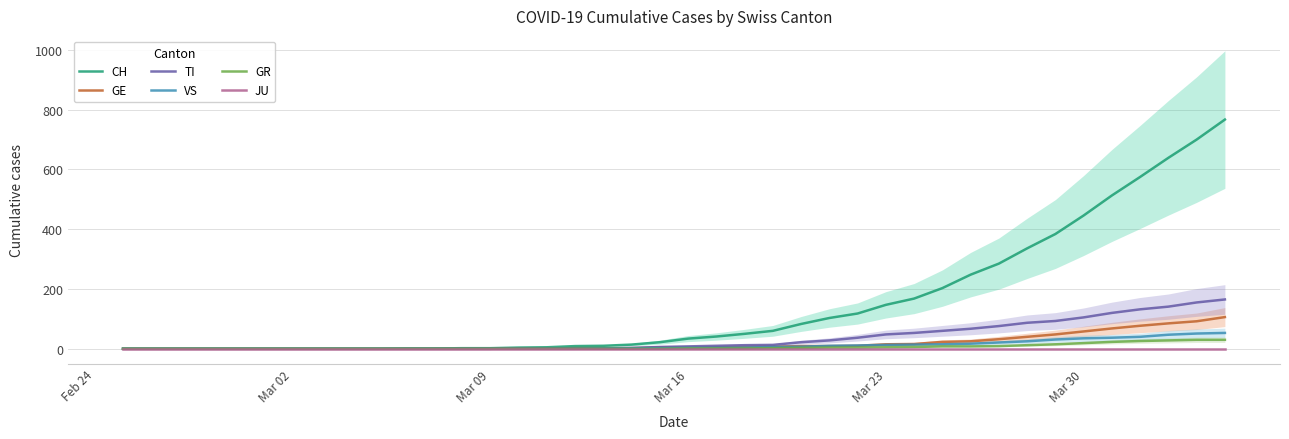

At which category does the chart reach its minimum across all series?

Feb 24